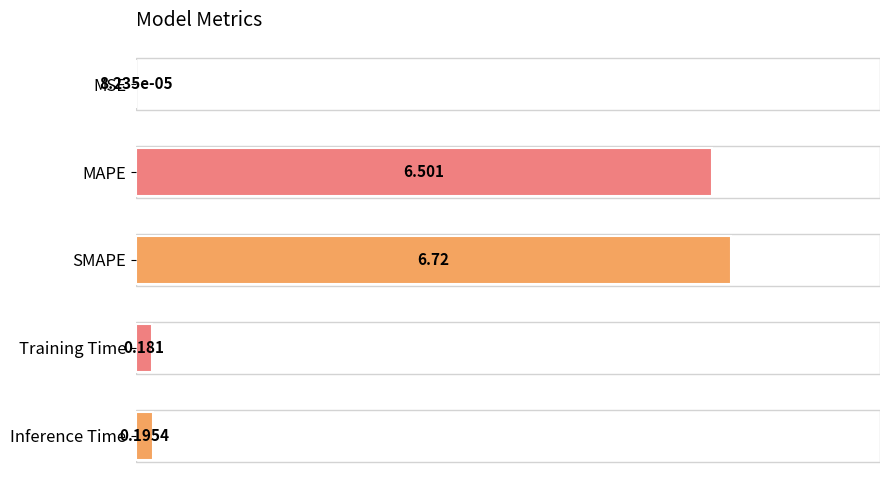

What is the average value?

2.7